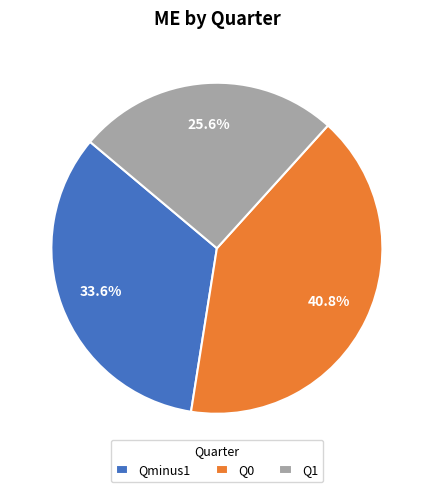

How many slices are in this pie chart?

3